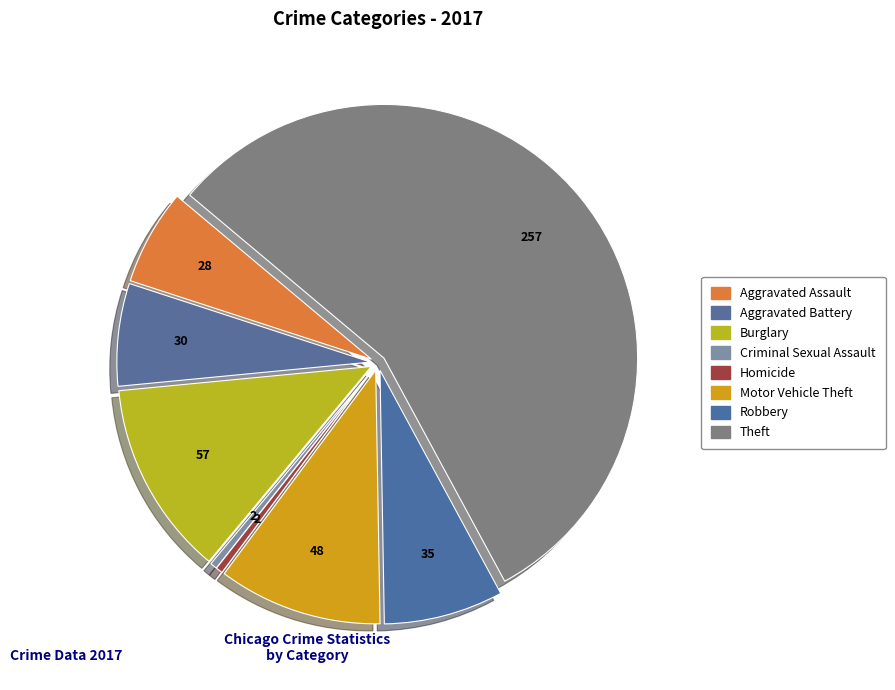

Count the number of slices in the pie.

8